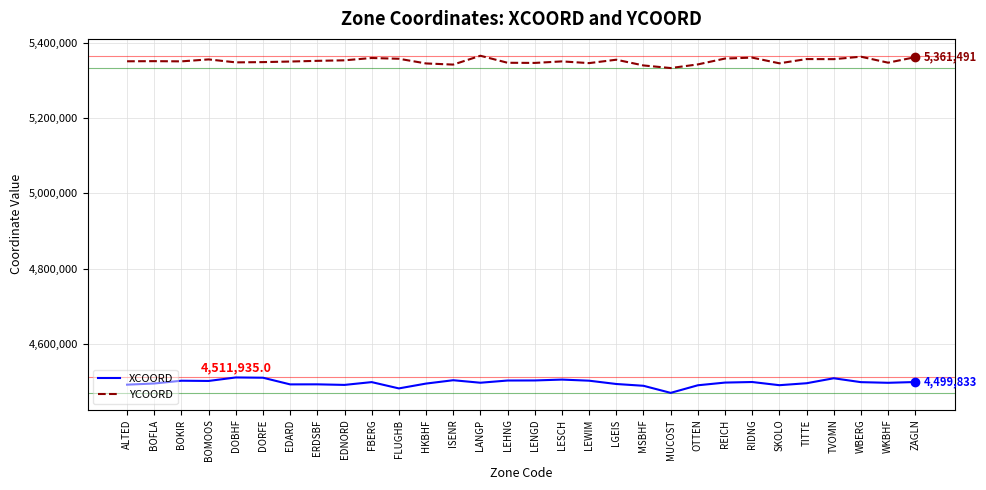

Which label corresponds to the smallest value in the chart?

MUCOST